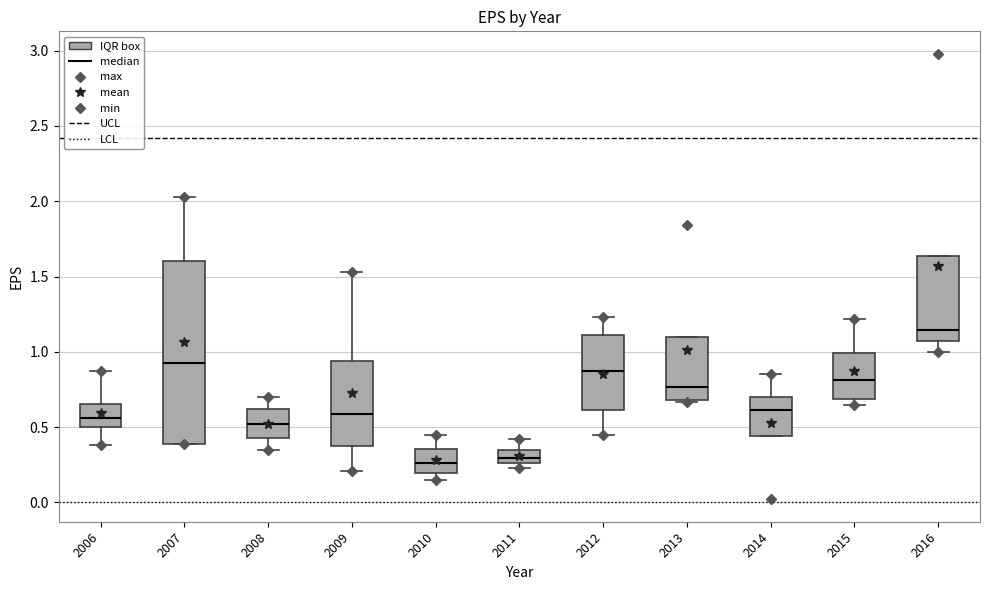

Where does the median line of the box at x = 2012 sit on the y-axis? The values are not printed on the chart, so give them approximately, as read against the axis.

0.85